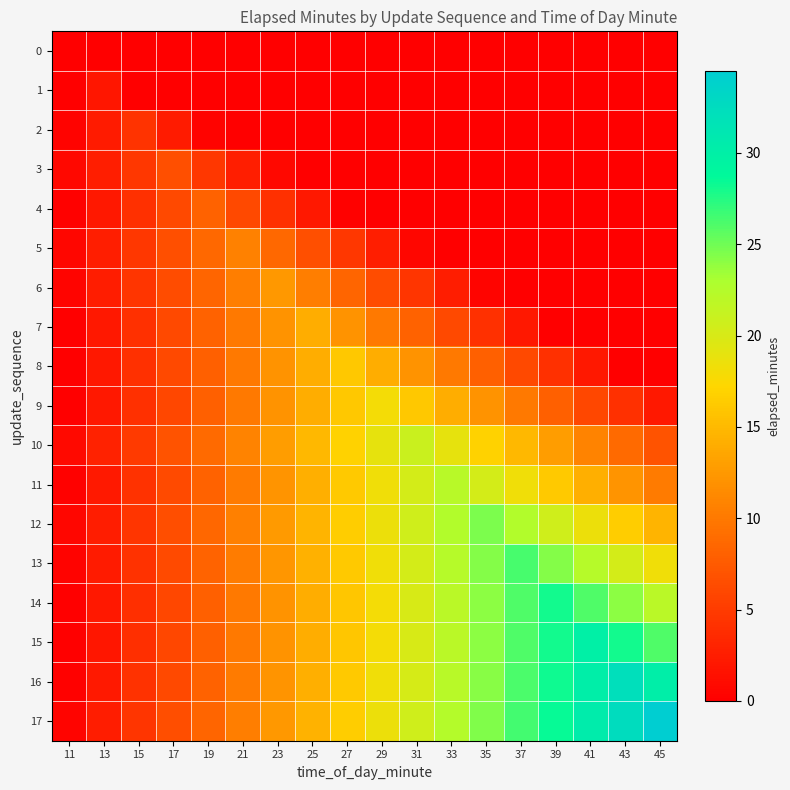

Reading right to left, transcribe all the data shown in this chart.

0: 45=0.0	43=0.0	41=0.0	39=0.0	37=0.0	35=0.0	33=0.0	31=0.0	29=0.0	27=0.0	25=0.0	23=0.0	21=0.0	19=0.0	17=0.0	15=0.0	13=0.0	11=0.1
1: 45=0.0	43=0.0	41=0.0	39=0.0	37=0.0	35=0.0	33=0.0	31=0.0	29=0.0	27=0.0	25=0.0	23=0.0	21=0.0	19=0.0	17=0.0	15=0.0	13=2.0	11=0.0
2: 45=0.0	43=0.0	41=0.0	39=0.0	37=0.0	35=0.0	33=0.0	31=0.0	29=0.0	27=0.0	25=0.0	23=0.0	21=0.0	19=0.3	17=2.3	15=4.3	13=2.3	11=0.3
3: 45=0.0	43=0.0	41=0.0	39=0.0	37=0.0	35=0.0	33=0.0	31=0.0	29=0.0	27=0.0	25=0.0	23=0.7	21=2.7	19=4.7	17=6.7	15=4.7	13=2.7	11=0.7
4: 45=0.0	43=0.0	41=0.0	39=0.0	37=0.0	35=0.0	33=0.0	31=0.0	29=0.0	27=0.2	25=2.2	23=4.2	21=6.2	19=8.2	17=6.2	15=4.2	13=2.2	11=0.2
5: 45=0.0	43=0.0	41=0.0	39=0.0	37=0.0	35=0.0	33=0.0	31=0.7	29=2.7	27=4.7	25=6.7	23=8.7	21=10.7	19=8.7	17=6.7	15=4.7	13=2.7	11=0.7
6: 45=0.0	43=0.0	41=0.0	39=0.0	37=0.0	35=0.4	33=2.4	31=4.4	29=6.4	27=8.4	25=10.4	23=12.4	21=10.4	19=8.4	17=6.4	15=4.4	13=2.4	11=0.4
7: 45=0.0	43=0.0	41=0.0	39=0.1	37=2.1	35=4.1	33=6.1	31=8.1	29=10.1	27=12.1	25=14.1	23=12.1	21=10.1	19=8.1	17=6.1	15=4.1	13=2.1	11=0.1
8: 45=0.0	43=0.1	41=2.1	39=4.1	37=6.1	35=8.1	33=10.1	31=12.1	29=14.1	27=16.1	25=14.1	23=12.1	21=10.1	19=8.1	17=6.1	15=4.1	13=2.1	11=0.1
9: 45=2.0	43=4.0	41=6.0	39=8.0	37=10.0	35=12.0	33=14.0	31=16.0	29=18.0	27=16.0	25=14.0	23=12.0	21=10.0	19=8.0	17=6.0	15=4.0	13=2.0	11=0.0
10: 45=6.9	43=8.9	41=10.9	39=12.9	37=14.9	35=16.9	33=18.9	31=20.9	29=18.9	27=16.9	25=14.9	23=12.9	21=10.9	19=8.9	17=6.9	15=4.9	13=2.9	11=0.9
11: 45=10.2	43=12.2	41=14.2	39=16.2	37=18.2	35=20.2	33=22.2	31=20.2	29=18.2	27=16.2	25=14.2	23=12.2	21=10.2	19=8.2	17=6.2	15=4.2	13=2.2	11=0.2
12: 45=14.6	43=16.6	41=18.6	39=20.6	37=22.6	35=24.6	33=22.6	31=20.6	29=18.6	27=16.6	25=14.6	23=12.6	21=10.6	19=8.6	17=6.6	15=4.6	13=2.6	11=0.6
13: 45=18.3	43=20.3	41=22.3	39=24.3	37=26.3	35=24.3	33=22.3	31=20.3	29=18.3	27=16.3	25=14.3	23=12.3	21=10.3	19=8.3	17=6.3	15=4.3	13=2.3	11=0.3
14: 45=22.0	43=24.0	41=26.0	39=28.0	37=26.0	35=24.0	33=22.0	31=20.0	29=18.0	27=16.0	25=14.0	23=12.0	21=10.0	19=8.0	17=6.0	15=4.0	13=2.0	11=0.0
15: 45=26.0	43=28.0	41=30.0	39=28.0	37=26.0	35=24.0	33=22.0	31=20.0	29=18.0	27=16.0	25=14.0	23=12.0	21=10.0	19=8.0	17=6.0	15=4.0	13=2.0	11=0.0
16: 45=30.2	43=32.2	41=30.2	39=28.2	37=26.2	35=24.2	33=22.2	31=20.2	29=18.2	27=16.2	25=14.2	23=12.2	21=10.2	19=8.2	17=6.2	15=4.2	13=2.2	11=0.2
17: 45=34.5	43=32.5	41=30.5	39=28.5	37=26.5	35=24.5	33=22.5	31=20.5	29=18.5	27=16.5	25=14.5	23=12.5	21=10.5	19=8.5	17=6.5	15=4.5	13=2.5	11=0.5